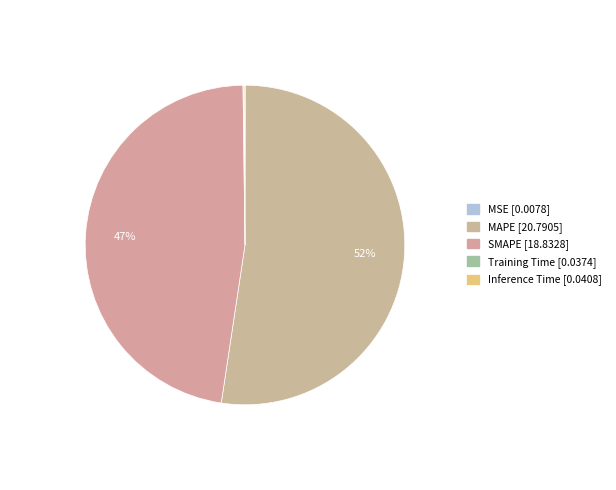

Which has a higher value, Training Time or Inference Time?

Inference Time